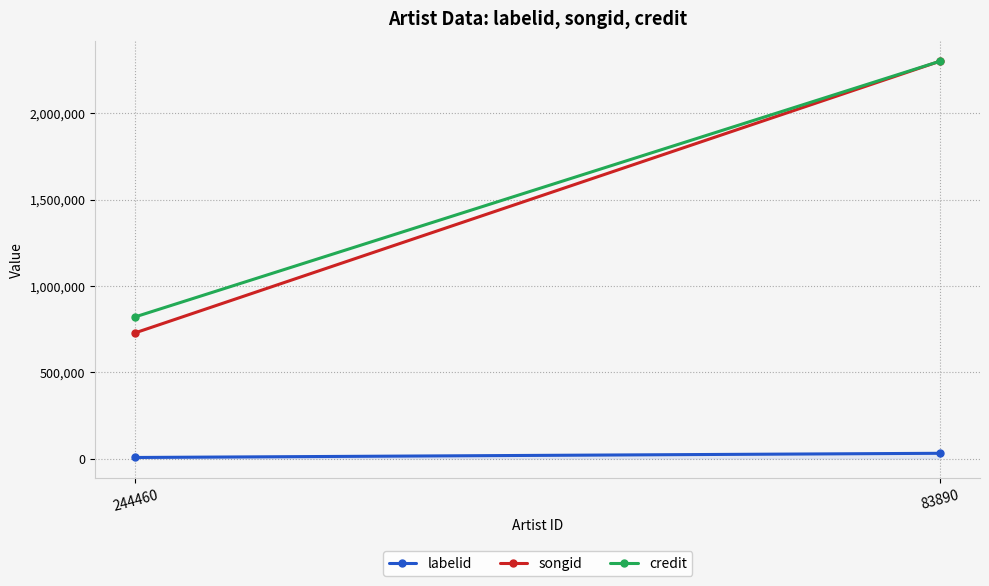

At which category is the sum across all series the highest?

83890